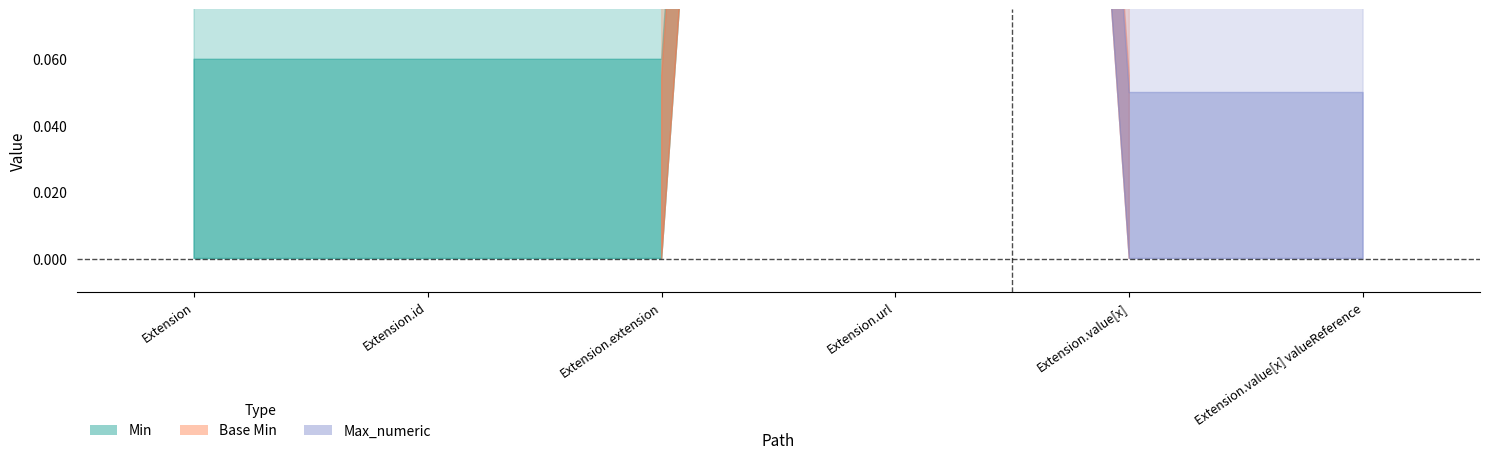

What is the value of the Max_numeric point at the 6th from the left?

1